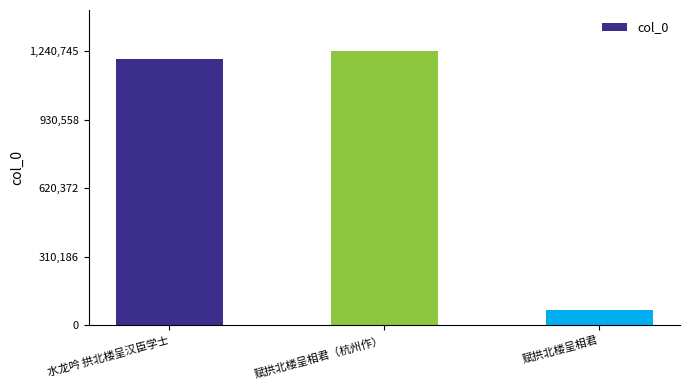

Which category has the highest value across all series?

赋拱北楼呈相君（杭州作）